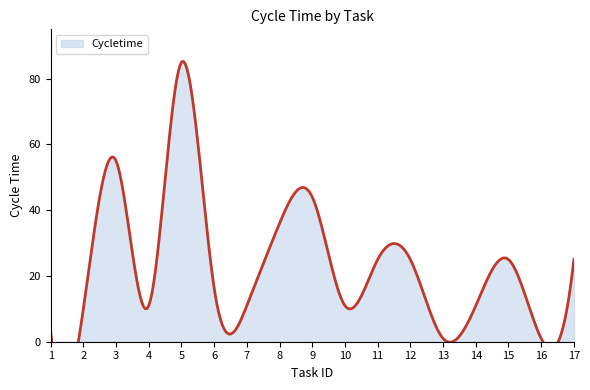

What is the difference between the values at 4 and 11?

14.0